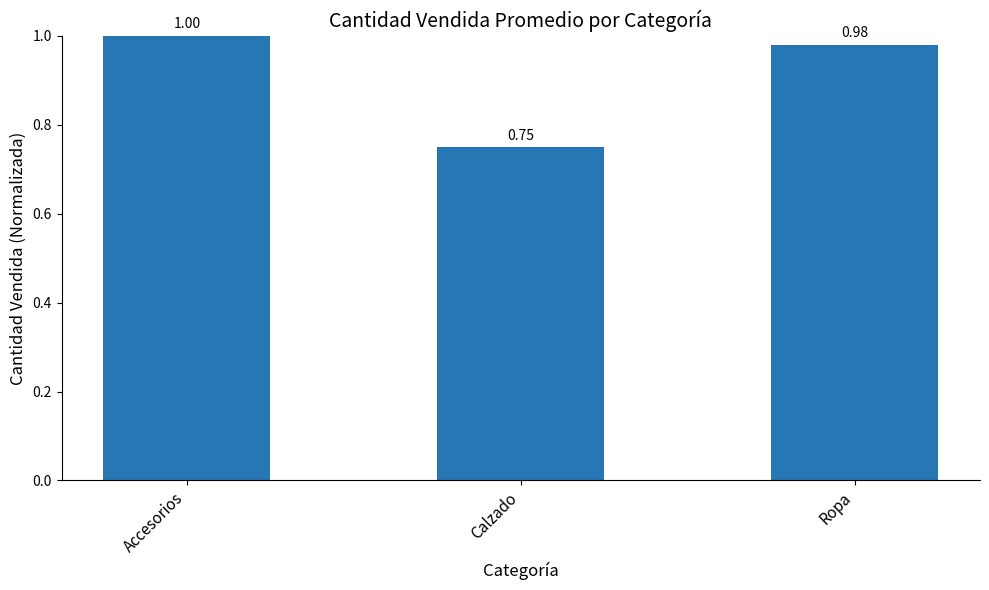

Where is the data nearest to the value 0?

Calzado